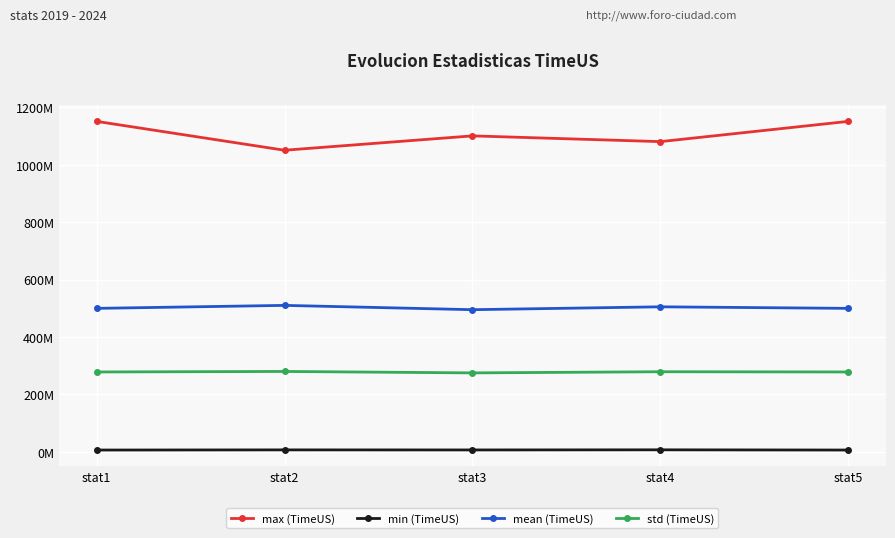

Is the value of std (TimeUS) at stat3 greater than the value of mean (TimeUS) at stat4?

No